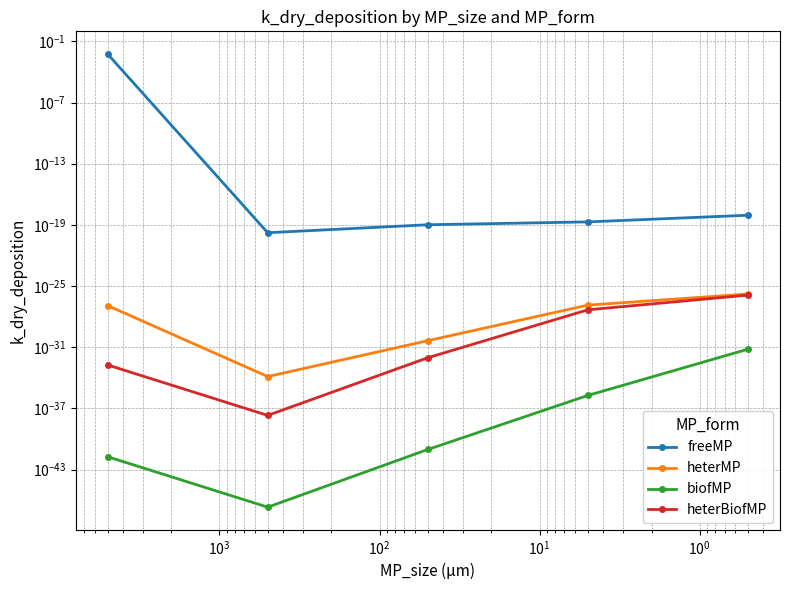

In biofMP, how many points are lower than both neighbors (excluding endpoints)?

1